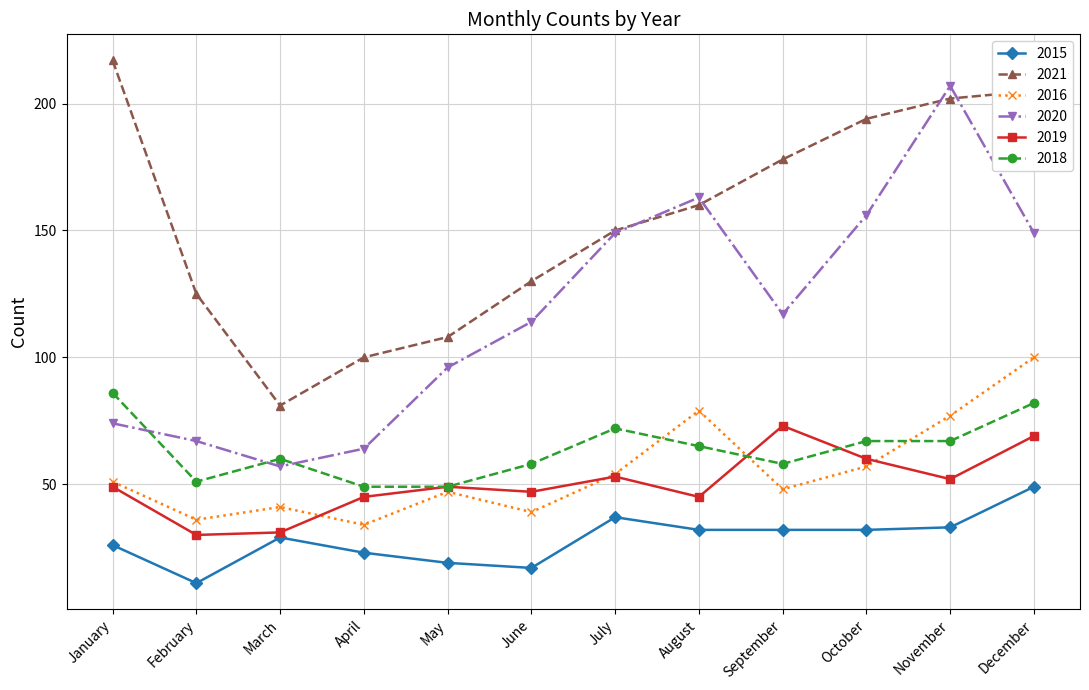

What is the difference between the maximum and minimum values in the 2019 series?

43